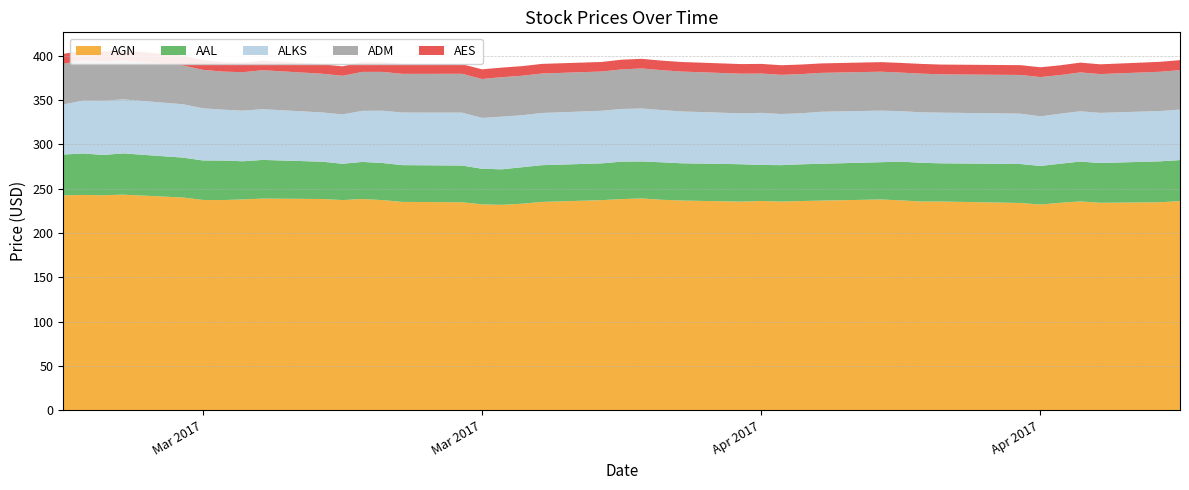

Reading right to left, extract all data points from this chart.

AGN: 2017-04-25=235.8	2017-04-24=234.6	2017-04-21=234.0	2017-04-20=235.5	2017-04-19=234.0	2017-04-18=232.0	2017-04-17=233.7	2017-04-13=235.4	2017-04-12=235.4	2017-04-11=236.7	2017-04-10=237.7	2017-04-07=236.4	2017-04-06=235.9	2017-04-05=235.4	2017-04-04=236.0	2017-04-03=235.3	2017-03-31=236.5	2017-03-30=237.4	2017-03-29=238.9	2017-03-28=238.1	2017-03-27=237.0	2017-03-24=234.9	2017-03-23=232.9	2017-03-22=231.6	2017-03-21=232.2	2017-03-20=234.6	2017-03-17=235.0	2017-03-16=237.0	2017-03-15=238.2	2017-03-14=237.0	2017-03-13=238.2	2017-03-10=238.7	2017-03-09=237.8	2017-03-08=237.0	2017-03-07=237.2	2017-03-06=239.9	2017-03-03=243.1	2017-03-02=242.5	2017-03-01=242.8	2017-02-28=242.3
AAL: 2017-04-25=46.3	2017-04-24=46.1	2017-04-21=44.9	2017-04-20=44.9	2017-04-19=44.1	2017-04-18=43.5	2017-04-17=43.9	2017-04-13=43.1	2017-04-12=43.7	2017-04-11=43.7	2017-04-10=42.1	2017-04-07=41.5	2017-04-06=41.5	2017-04-05=41.0	2017-04-04=40.6	2017-04-03=42.2	2017-03-31=42.0	2017-03-30=42.3	2017-03-29=41.7	2017-03-28=42.3	2017-03-27=41.5	2017-03-24=41.5	2017-03-23=41.1	2017-03-22=40.1	2017-03-21=40.2	2017-03-20=41.4	2017-03-17=41.5	2017-03-16=41.9	2017-03-15=41.8	2017-03-14=40.9	2017-03-13=42.1	2017-03-10=43.6	2017-03-09=43.1	2017-03-08=44.6	2017-03-07=44.6	2017-03-06=45.0	2017-03-03=46.5	2017-03-02=45.4	2017-03-01=46.8	2017-02-28=46.1
ALKS: 2017-04-25=57.0	2017-04-24=56.7	2017-04-21=56.6	2017-04-20=56.7	2017-04-19=56.5	2017-04-18=55.9	2017-04-17=56.8	2017-04-13=57.2	2017-04-12=57.0	2017-04-11=57.0	2017-04-10=58.2	2017-04-07=58.7	2017-04-06=57.5	2017-04-05=57.7	2017-04-04=58.8	2017-04-03=57.4	2017-03-31=58.5	2017-03-30=58.9	2017-03-29=59.8	2017-03-28=59.4	2017-03-27=59.3	2017-03-24=58.9	2017-03-23=58.7	2017-03-22=59.4	2017-03-21=57.4	2017-03-20=59.7	2017-03-17=59.3	2017-03-16=59.0	2017-03-15=57.6	2017-03-14=55.7	2017-03-13=55.5	2017-03-10=57.2	2017-03-09=57.1	2017-03-08=57.4	2017-03-07=58.8	2017-03-06=60.2	2017-03-03=61.0	2017-03-02=61.2	2017-03-01=59.7	2017-02-28=56.5
ADM: 2017-04-25=44.5	2017-04-24=44.3	2017-04-21=43.8	2017-04-20=43.9	2017-04-19=43.6	2017-04-18=44.4	2017-04-17=43.6	2017-04-13=43.3	2017-04-12=43.6	2017-04-11=43.5	2017-04-10=44.0	2017-04-07=43.9	2017-04-06=44.2	2017-04-05=44.2	2017-04-04=44.4	2017-04-03=44.7	2017-03-31=45.0	2017-03-30=45.0	2017-03-29=45.2	2017-03-28=44.7	2017-03-27=44.3	2017-03-24=44.5	2017-03-23=44.6	2017-03-22=44.6	2017-03-21=43.9	2017-03-20=43.8	2017-03-17=43.7	2017-03-16=43.8	2017-03-15=44.0	2017-03-14=43.6	2017-03-13=43.7	2017-03-10=44.0	2017-03-09=43.4	2017-03-08=43.0	2017-03-07=43.4	2017-03-06=43.7	2017-03-03=44.2	2017-03-02=44.4	2017-03-01=45.4	2017-02-28=45.9
AES: 2017-04-25=11.2	2017-04-24=11.2	2017-04-21=11.0	2017-04-20=11.1	2017-04-19=11.0	2017-04-18=11.0	2017-04-17=11.1	2017-04-13=11.0	2017-04-12=11.0	2017-04-11=10.9	2017-04-10=10.8	2017-04-07=10.7	2017-04-06=10.8	2017-04-05=10.8	2017-04-04=10.9	2017-04-03=10.8	2017-03-31=10.8	2017-03-30=10.7	2017-03-29=10.9	2017-03-28=10.9	2017-03-27=10.8	2017-03-24=10.9	2017-03-23=10.8	2017-03-22=10.8	2017-03-21=10.9	2017-03-20=10.8	2017-03-17=11.1	2017-03-16=10.9	2017-03-15=10.9	2017-03-14=10.6	2017-03-13=10.7	2017-03-10=10.8	2017-03-09=10.7	2017-03-08=10.7	2017-03-07=11.0	2017-03-06=11.2	2017-03-03=11.2	2017-03-02=11.3	2017-03-01=11.0	2017-02-28=11.2